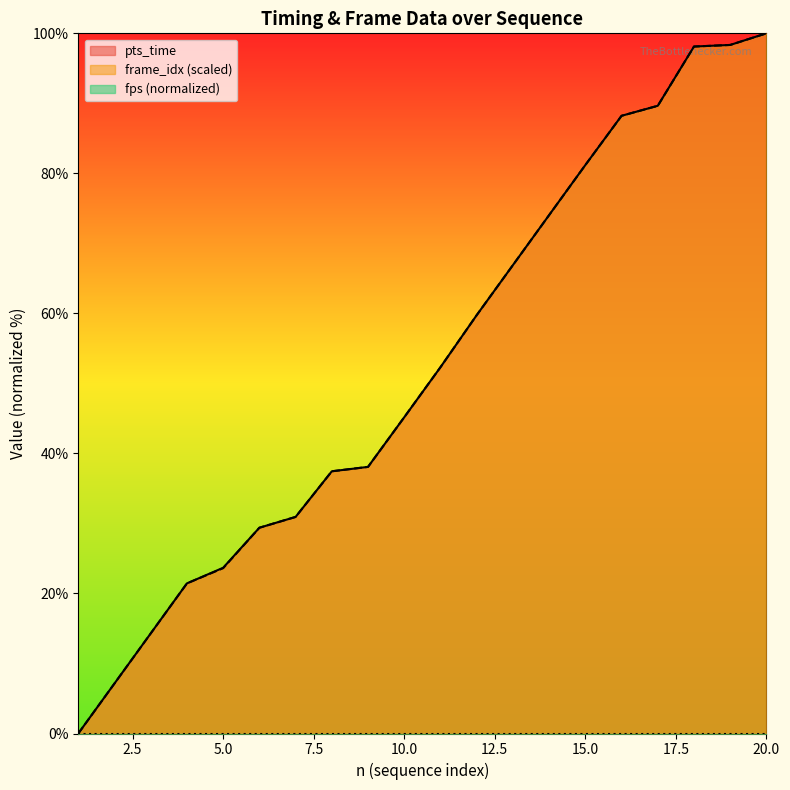

What is the total value across all series at 5.0?

47.3